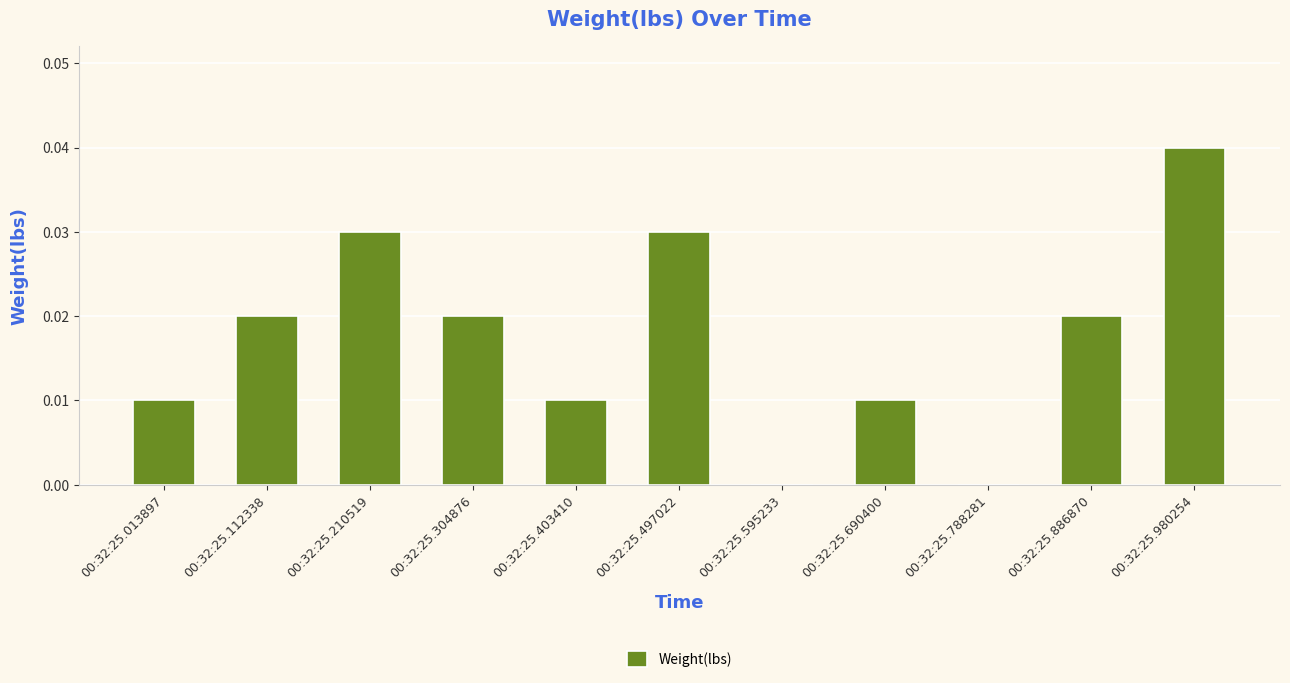

What is the sum of all values?

0.2